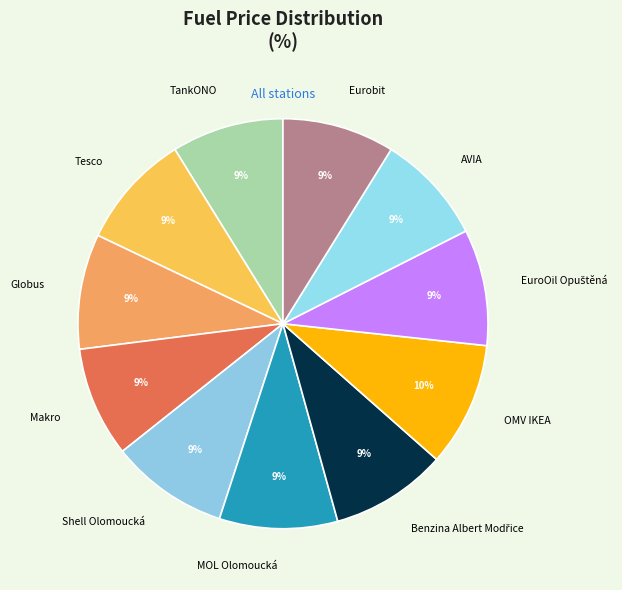

Is OMV IKEA the majority of the pie?

No